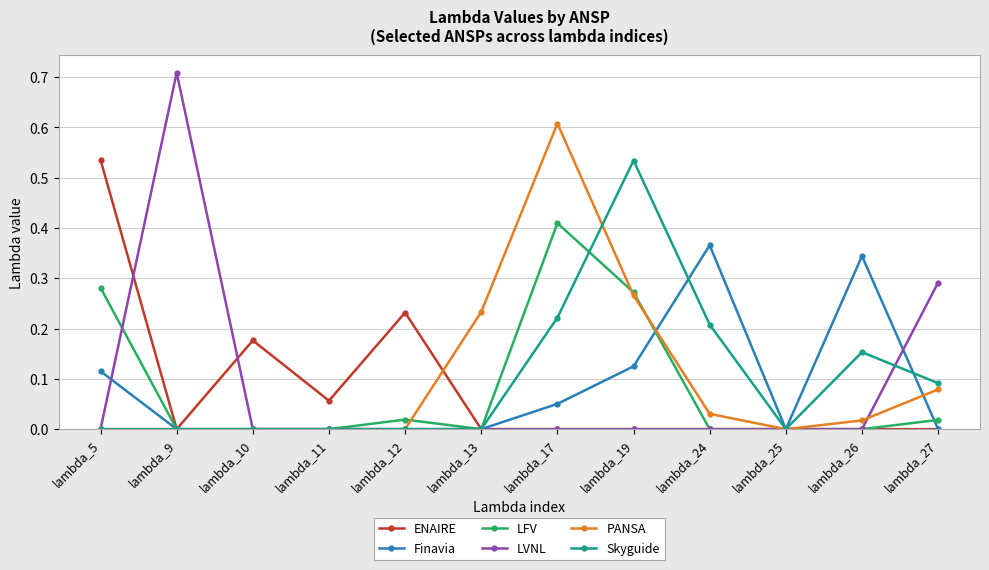

Is the value of Skyguide at lambda_26 greater than the value of LVNL at lambda_10?

Yes